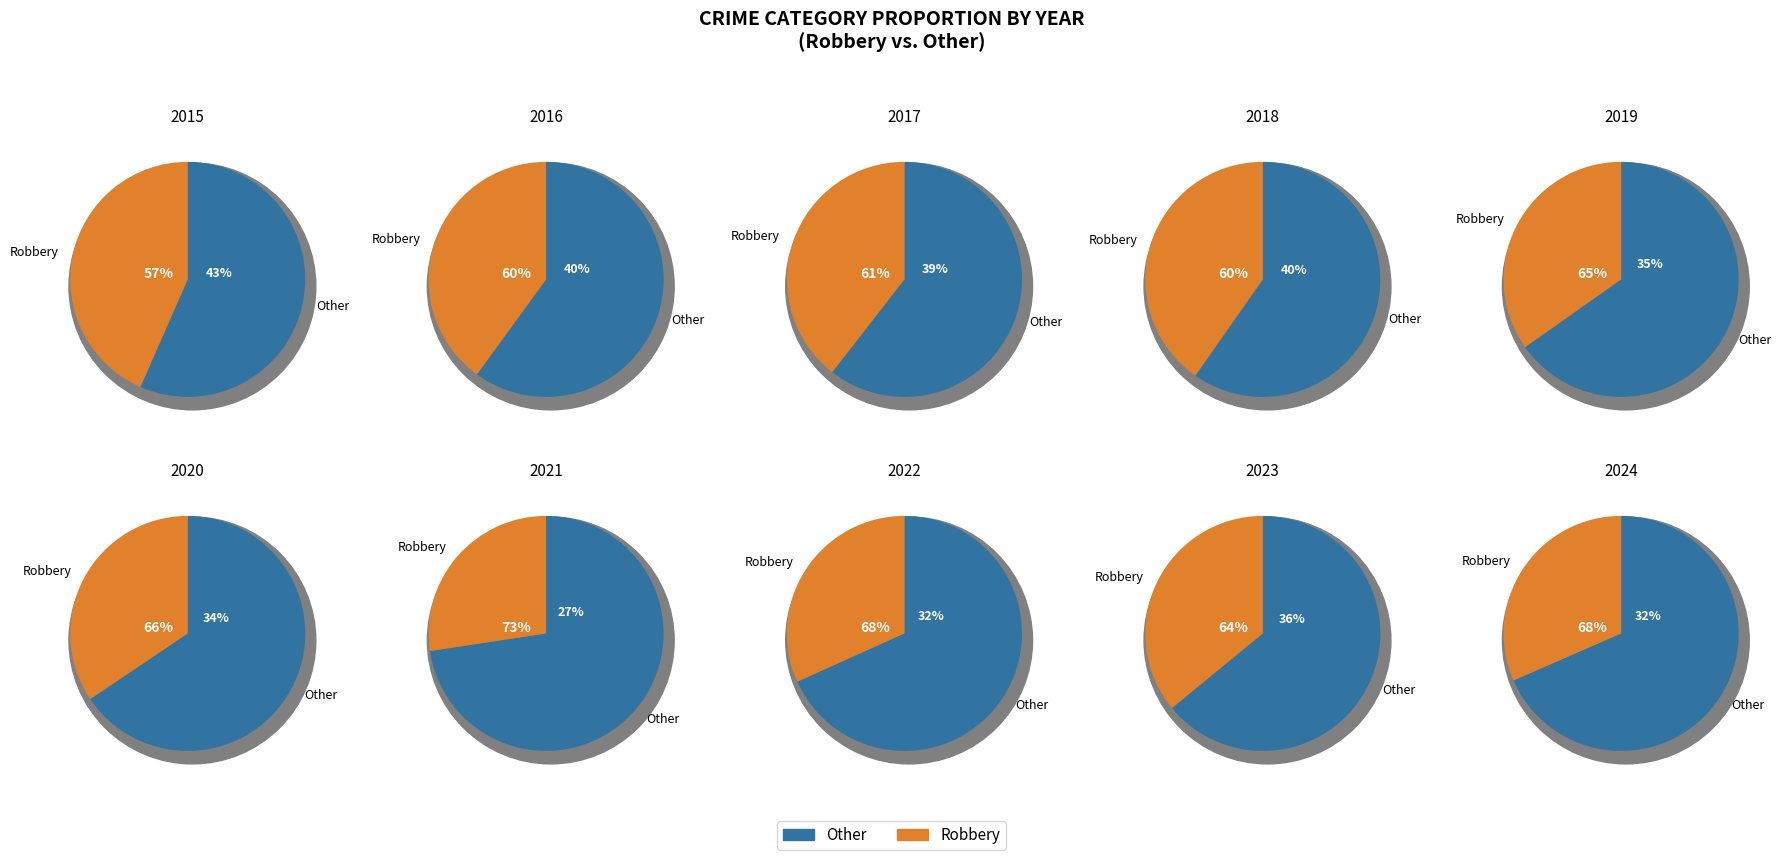

How much of the chart is everything except 3?

89.8%